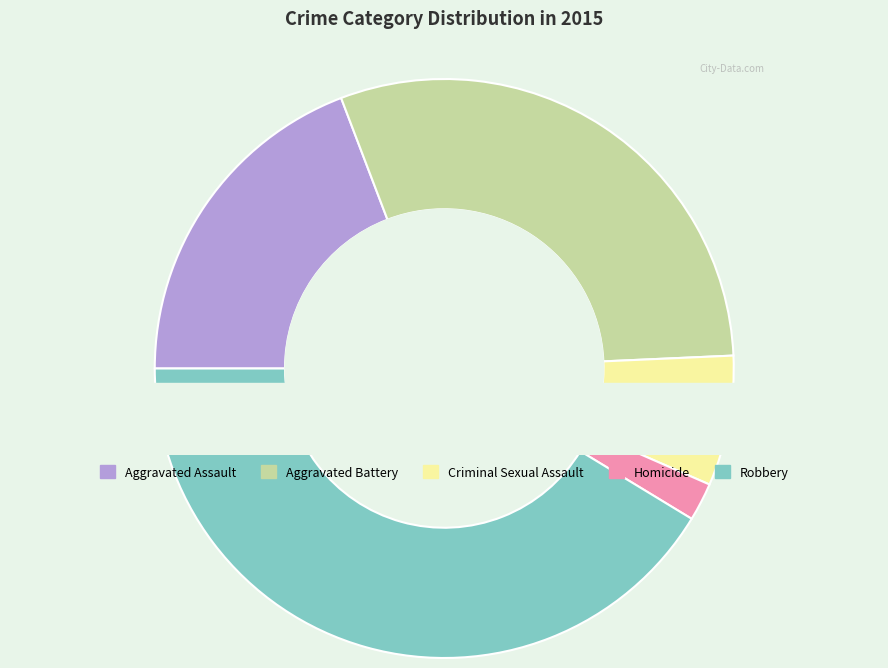

How many segments does this pie chart have?

5